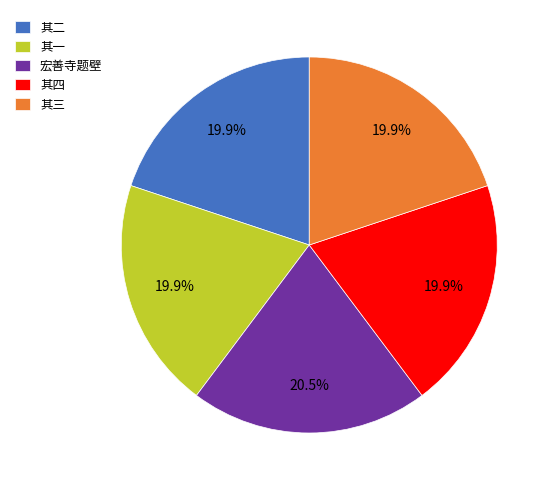

What is the total percentage of 宏善寺题壁 and 其四?

40.4%